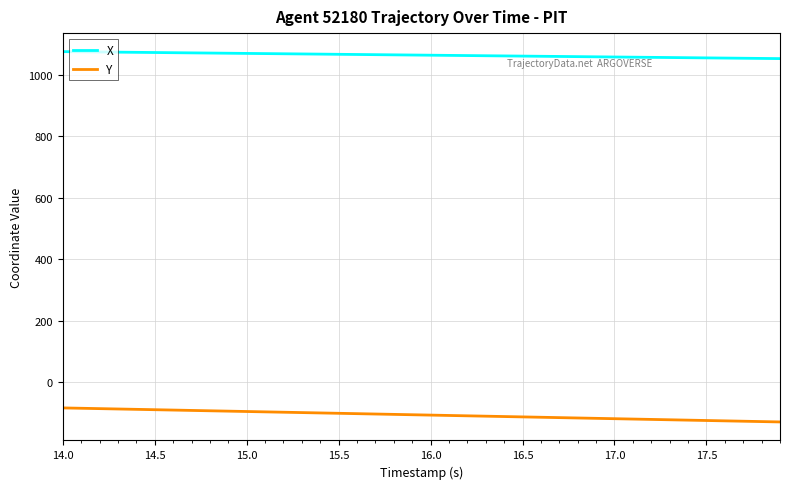

Does the chart have visible grid lines?

Yes